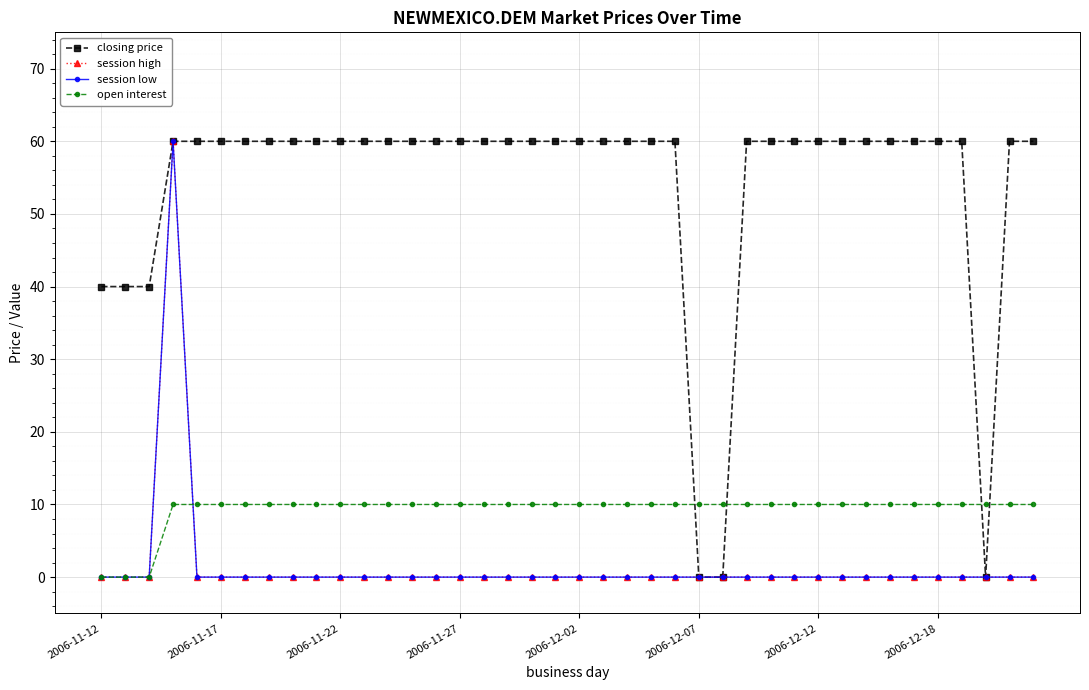

Does the chart have visible grid lines?

Yes